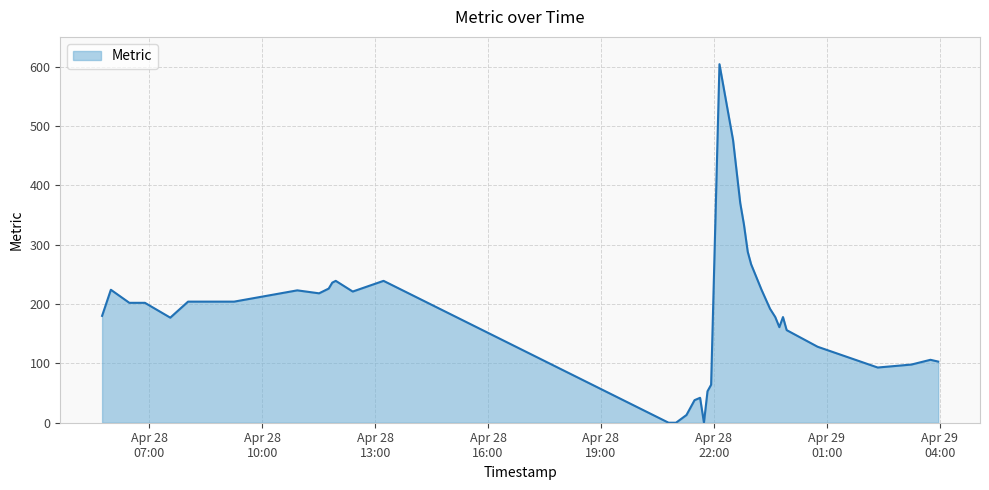

What is the greatest value displayed?

604